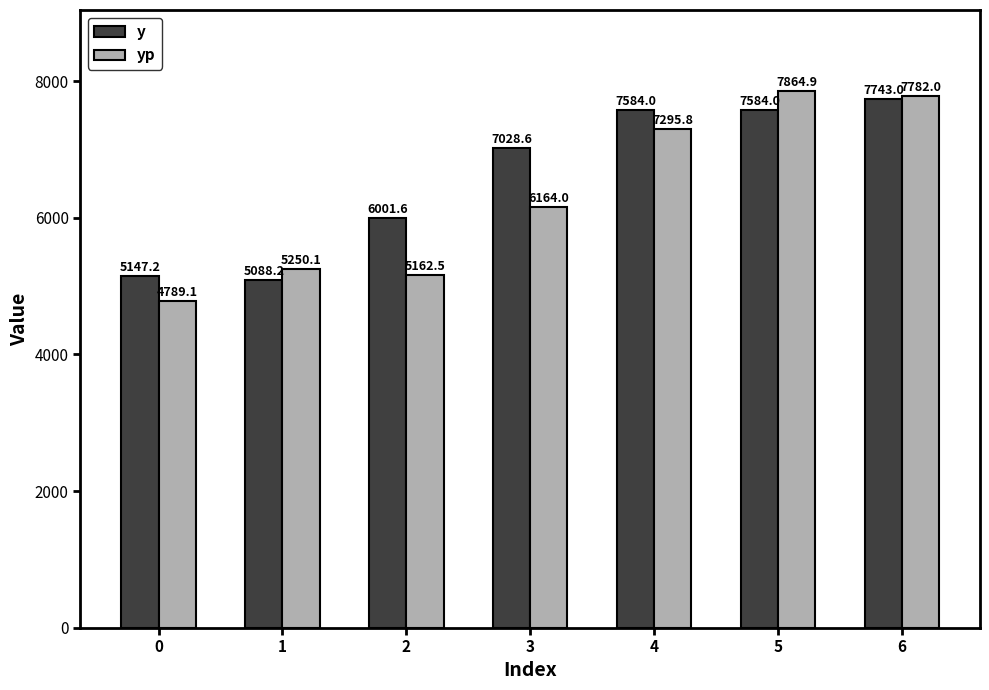

Which series has the largest total across all categories?

y